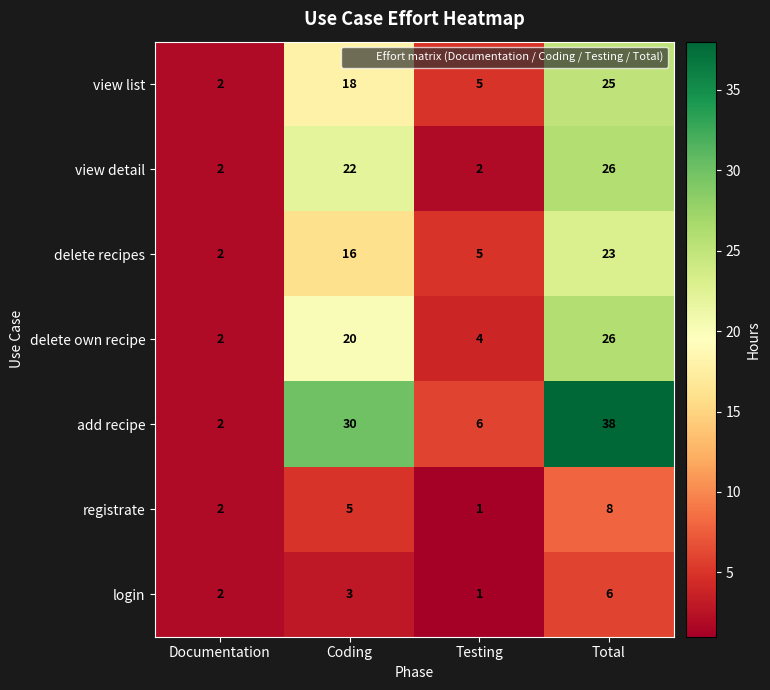

Count the number of categories in the chart.

4